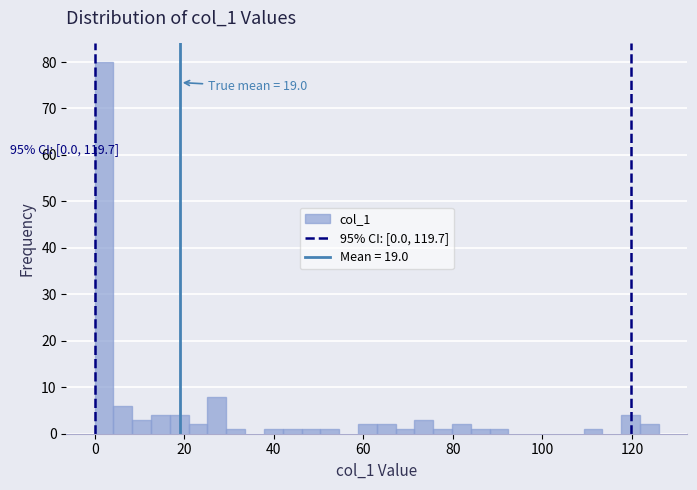

Read against the x-axis, roughly where is the centre of the tallest bar?

2